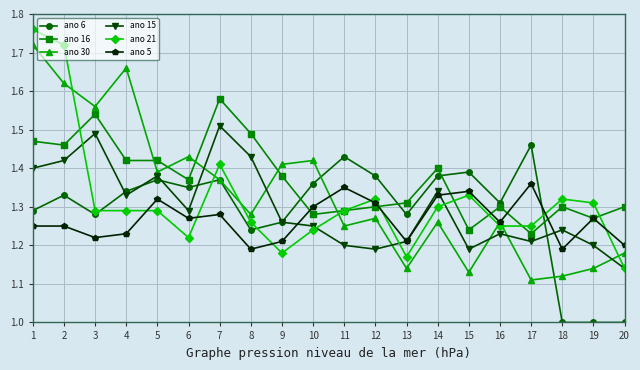

Between 4 and 9, which series saw the biggest shift?

ano 30